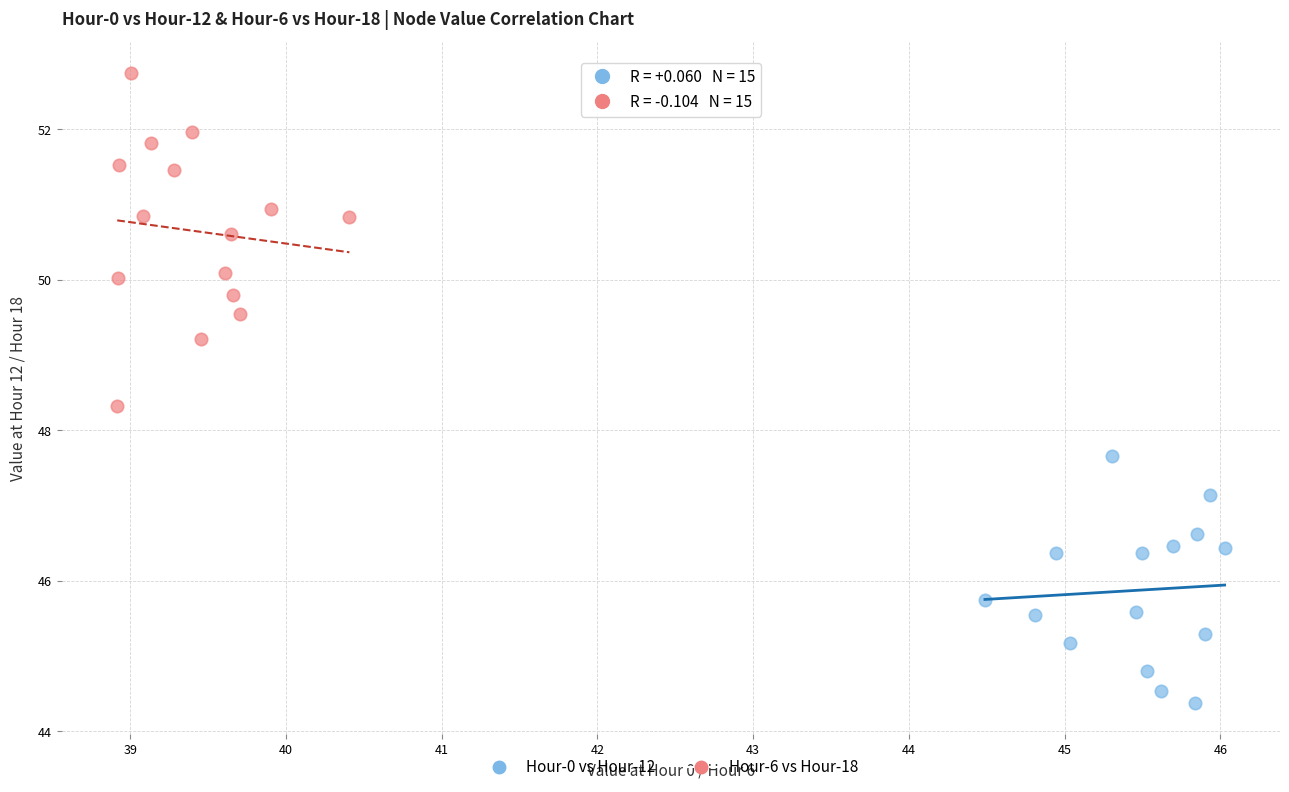

What are all the series names shown in the legend?

Hour-0 vs Hour-12, Hour-6 vs Hour-18